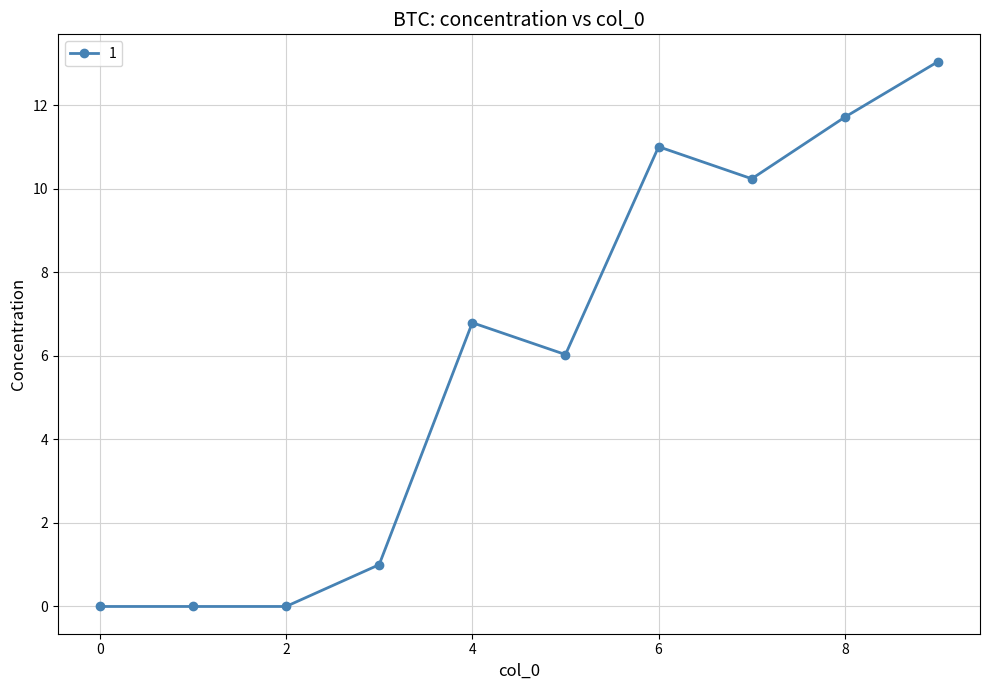

True or false: there are more than 1 points higher than both neighbors.

True